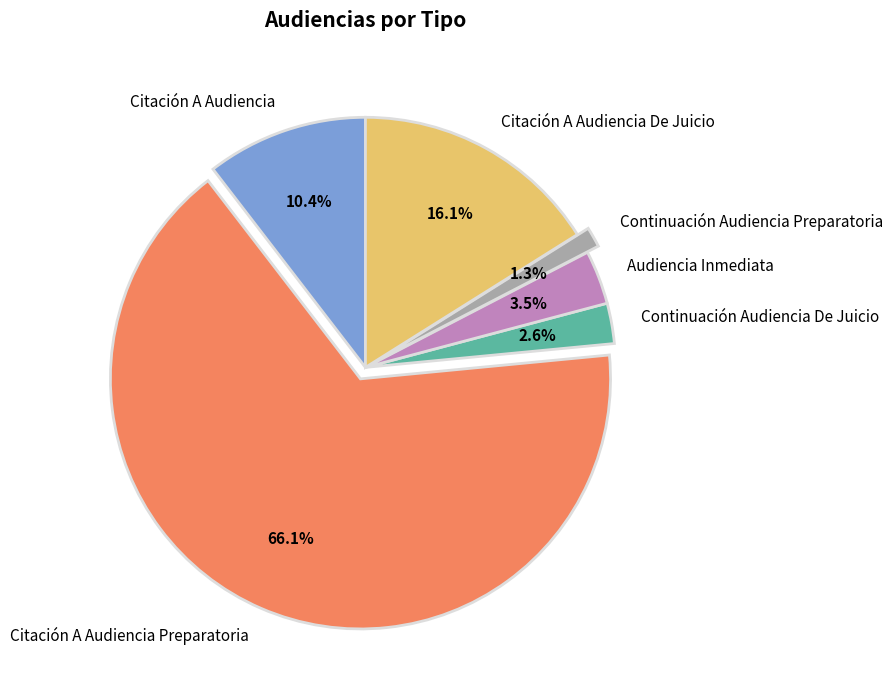

Approximately how many times larger is the value at Audiencia Inmediata compared to Citación A Audiencia Preparatoria?

0.1